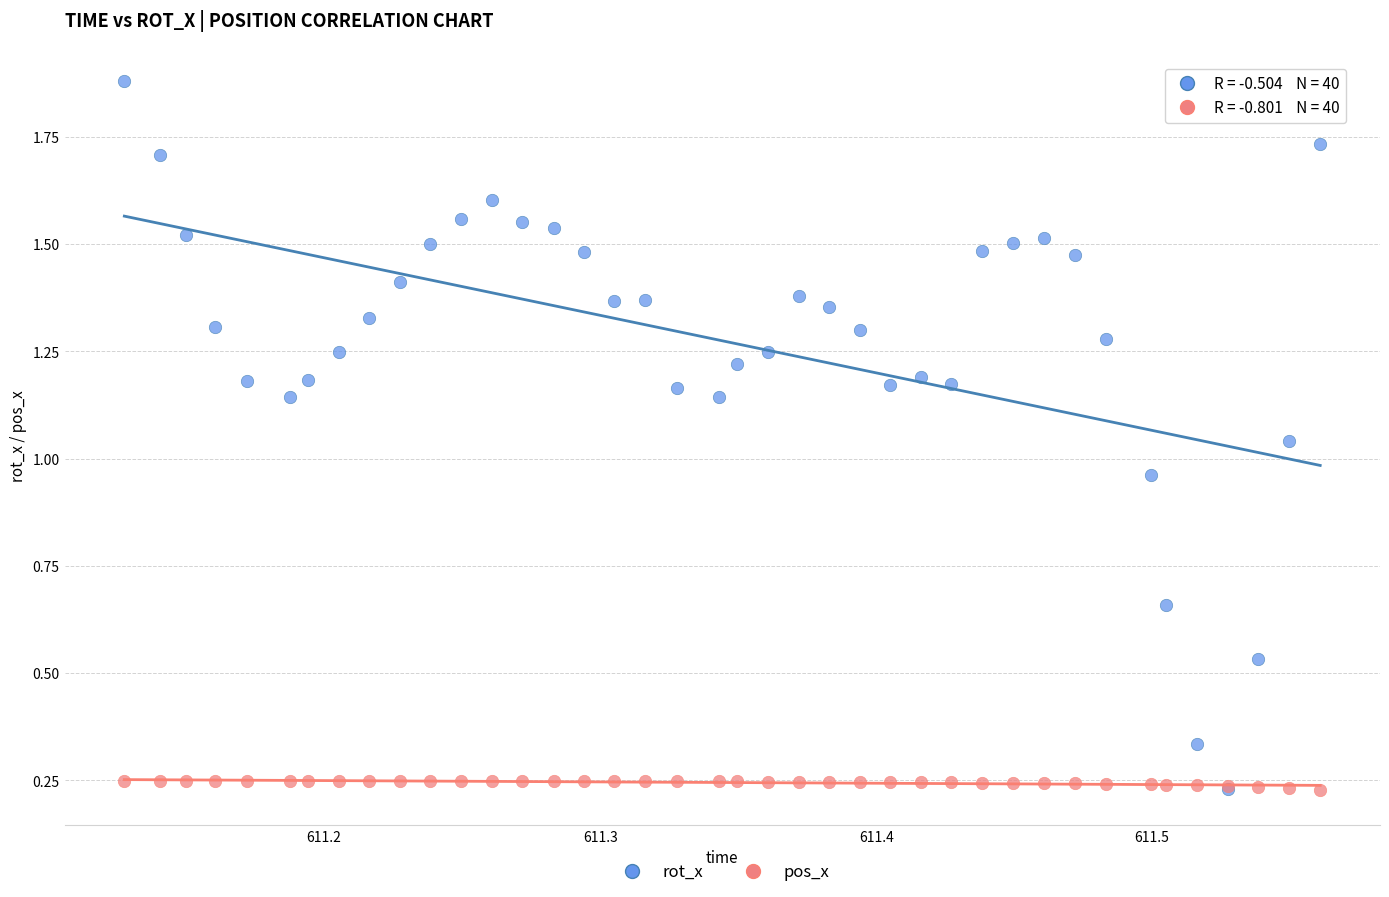

What are all the series names shown in the legend?

rot_x, pos_x